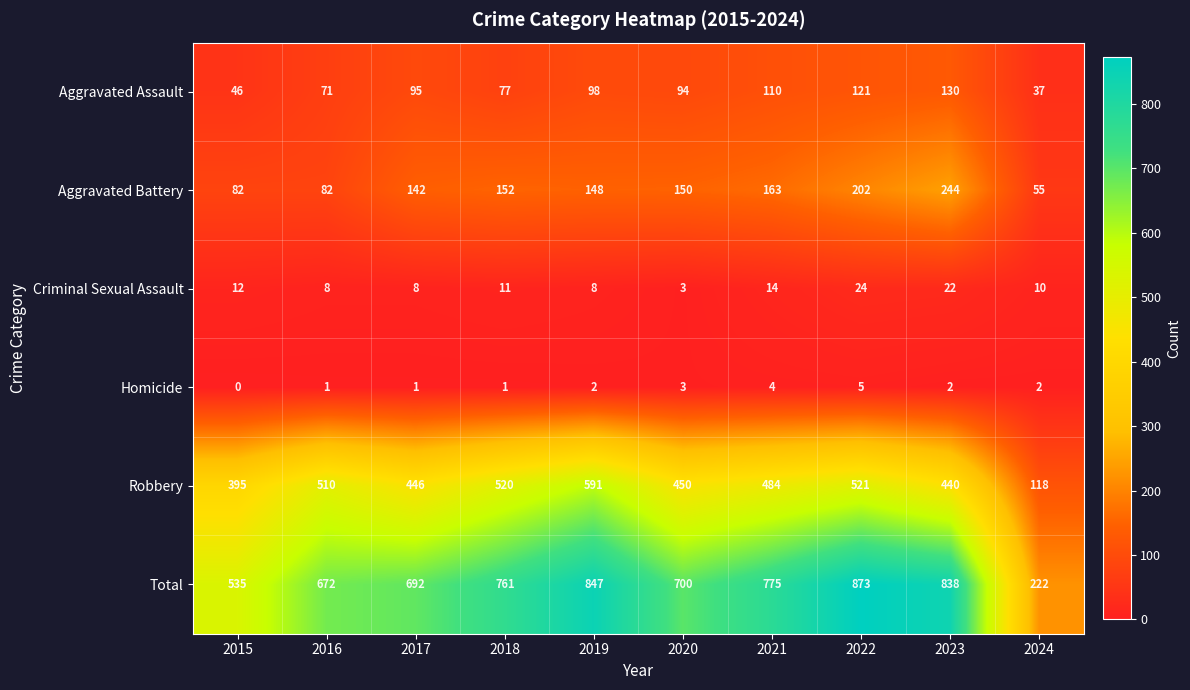

What is the lowest value of the Aggravated Battery series?

55